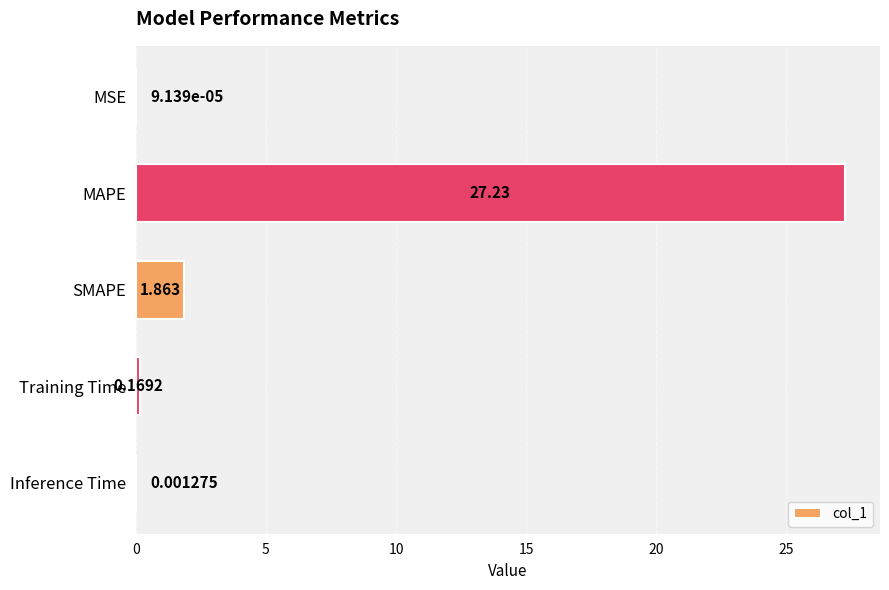

Between SMAPE and MAPE, which is larger?

MAPE